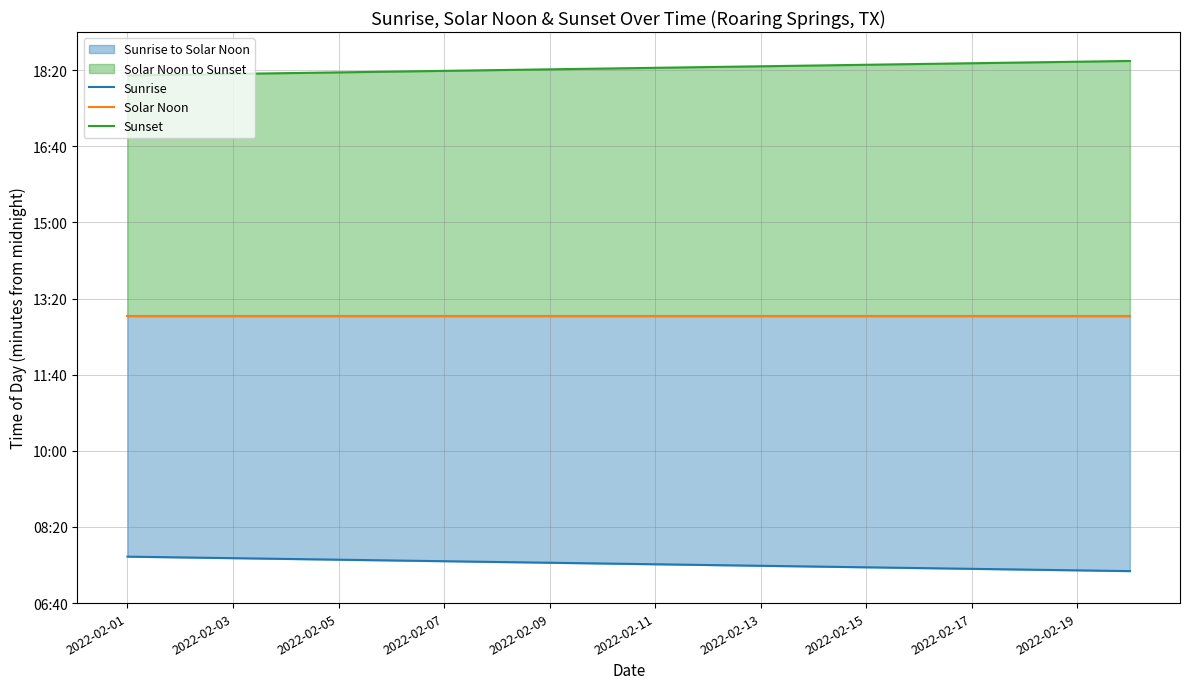

Which series changed the most between 2022-02-07 and 2022-02-09?

Sunrise